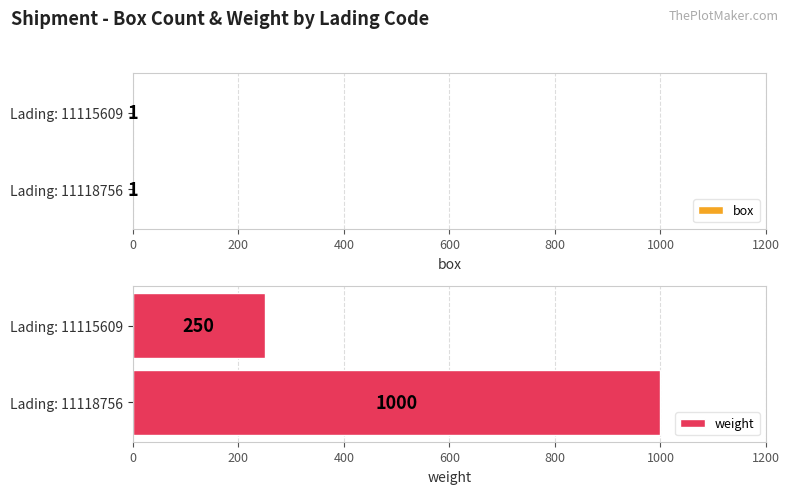

At how many categories does at least one series exceed 758?

1